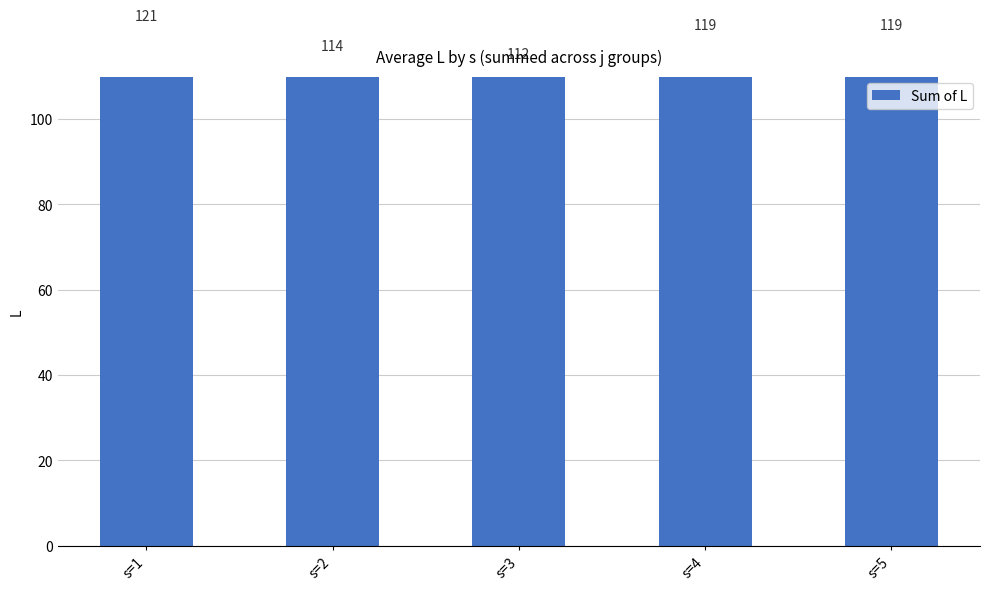

List the labels in order of value, largest first.

s=1, s=4, s=5, s=2, s=3